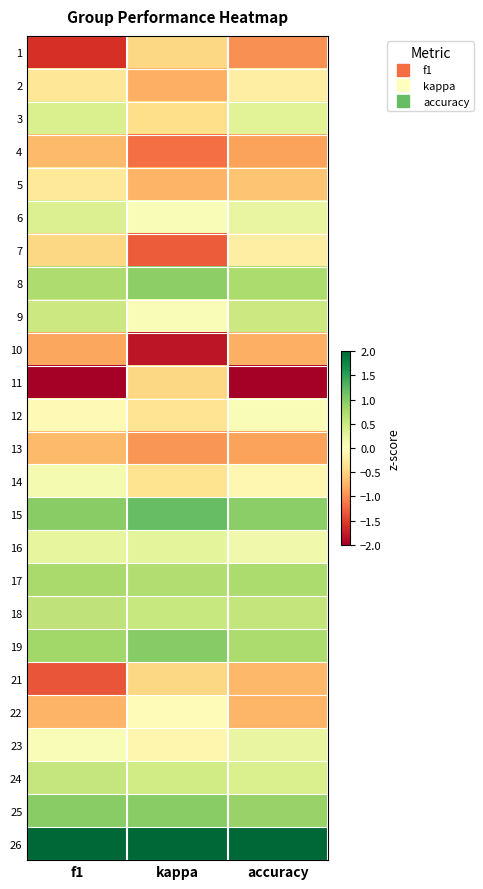

What is the spread (max minus min) of values at f1?

5.1